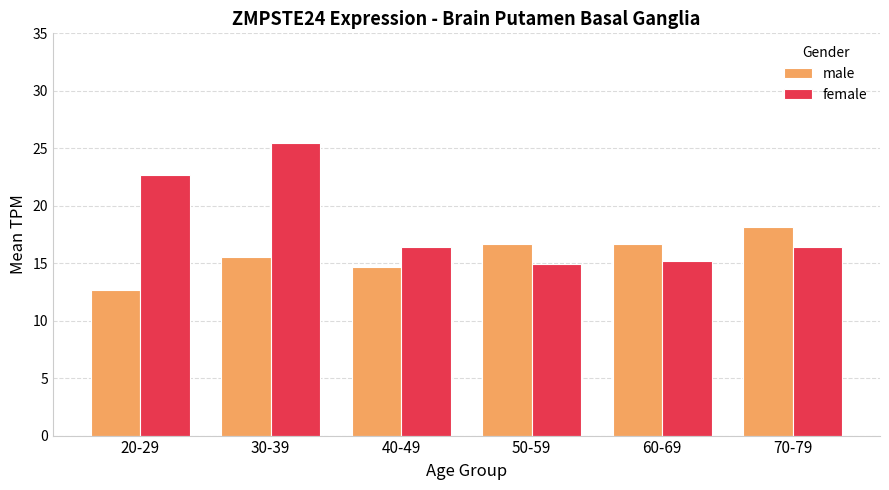

What is the difference between the second highest and second lowest values in the female series?

7.4